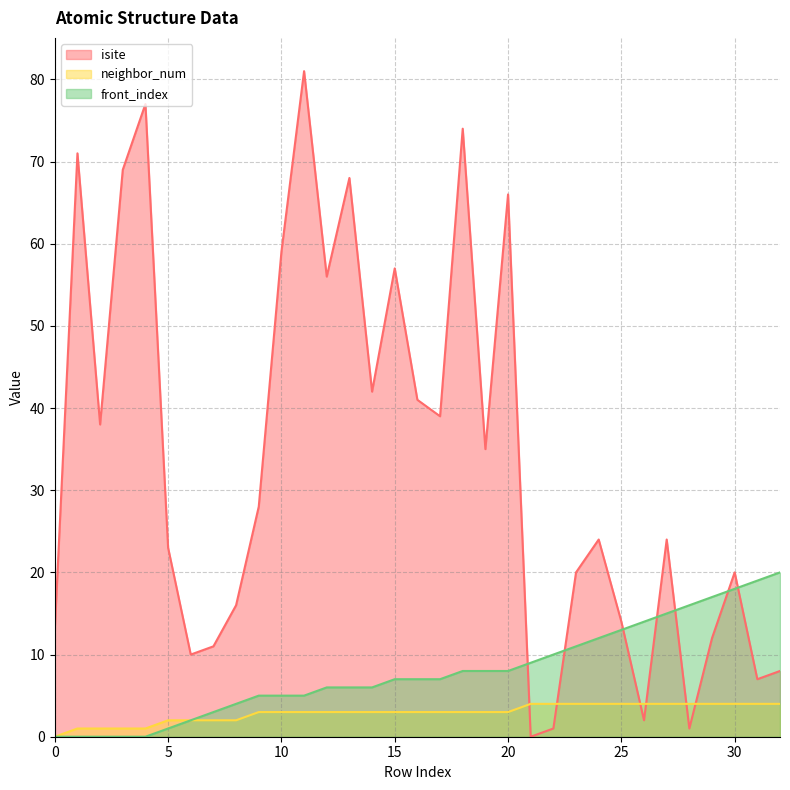

Reading left to right, list all the values displayed in this chart.

isite: 13	71	38	69	77	23	10	11	16	28	59	81	56	68	42	57	41	39	74	35	66	0	1	20	24	14	2	24	1	12	20	7	8
neighbor_num: 0	1	1	1	1	2	2	2	2	3	3	3	3	3	3	3	3	3	3	3	3	4	4	4	4	4	4	4	4	4	4	4	4
front_index: 0	0	0	0	0	1	2	3	4	5	5	5	6	6	6	7	7	7	8	8	8	9	10	11	12	13	14	15	16	17	18	19	20